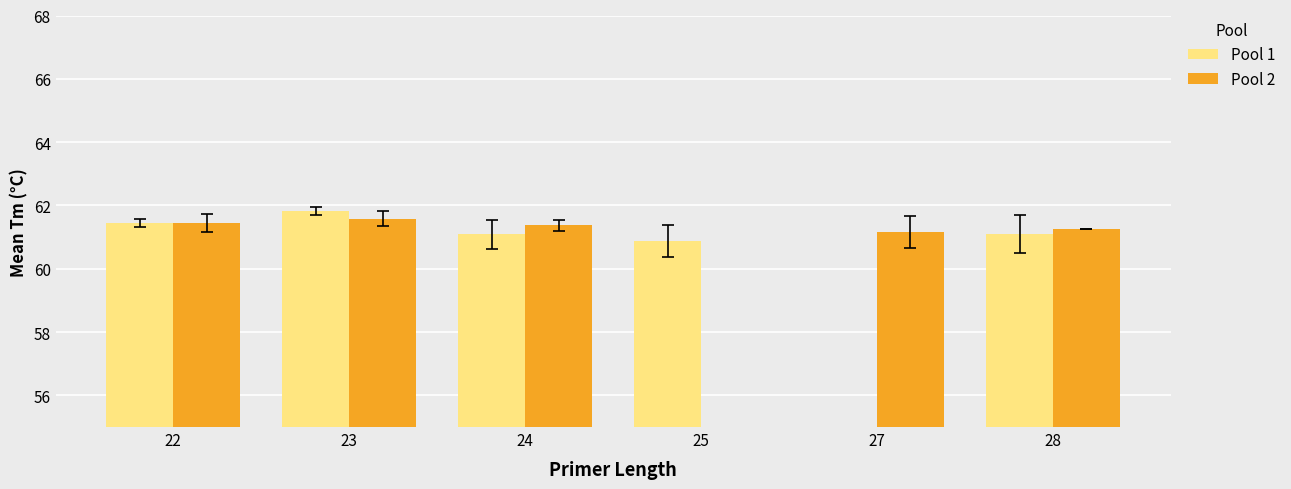

Which series changed the most between 22 and 24?

Pool 1